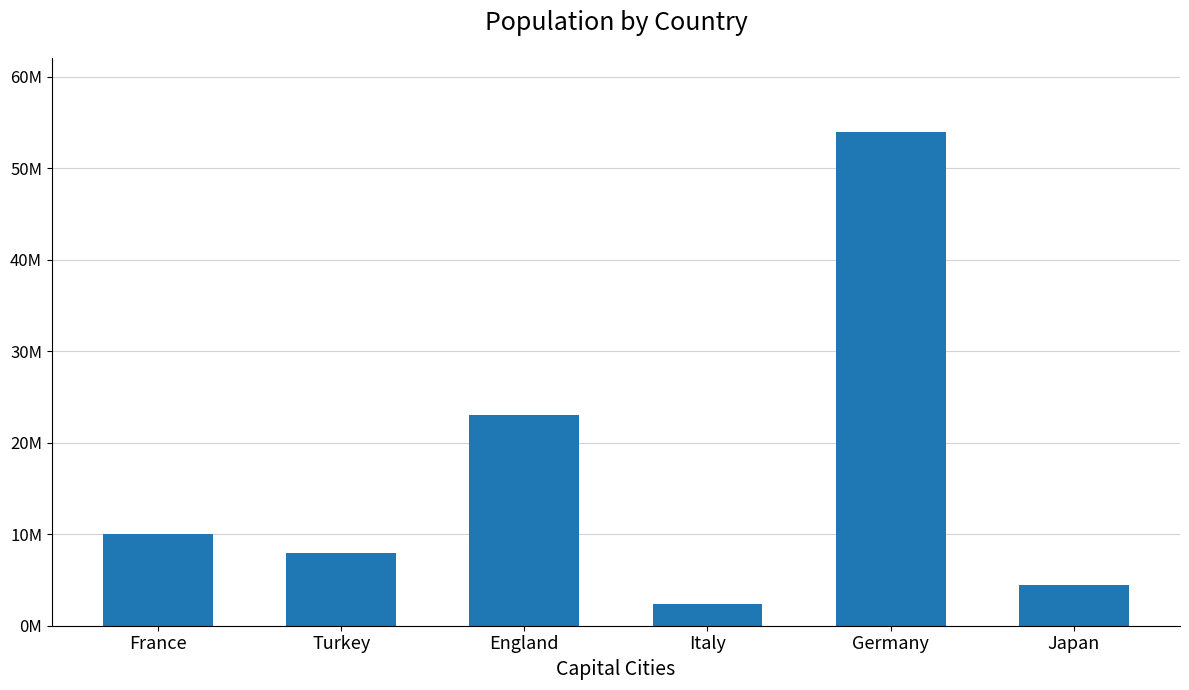

What is the label of the 2nd bar from the right?

Germany